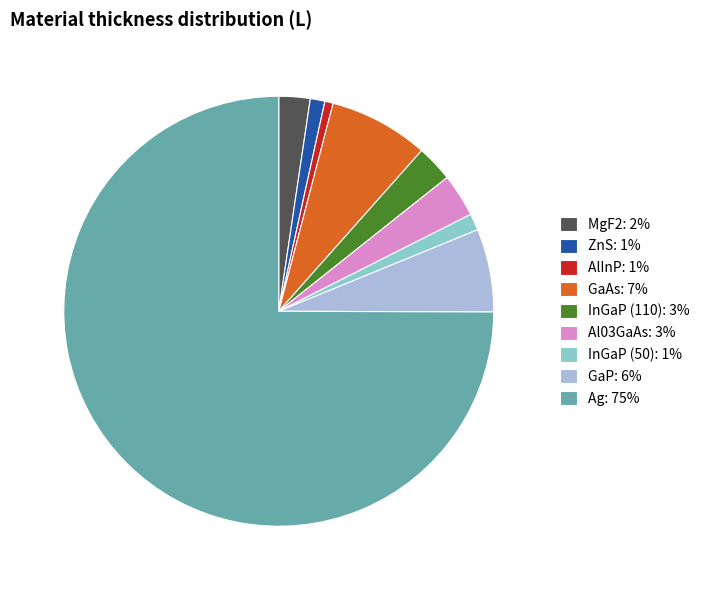

Which category accounts for the majority?

Ag: 75%